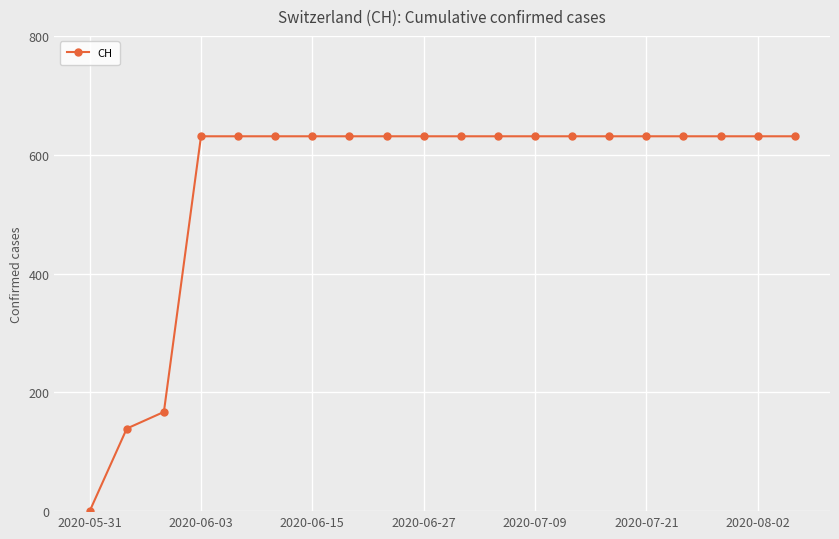

Reading right to left, transcribe all the data shown in this chart.

631	631	631	631	631	631	631	631	631	631	631	631	631	631	631	631	631	167	139	0